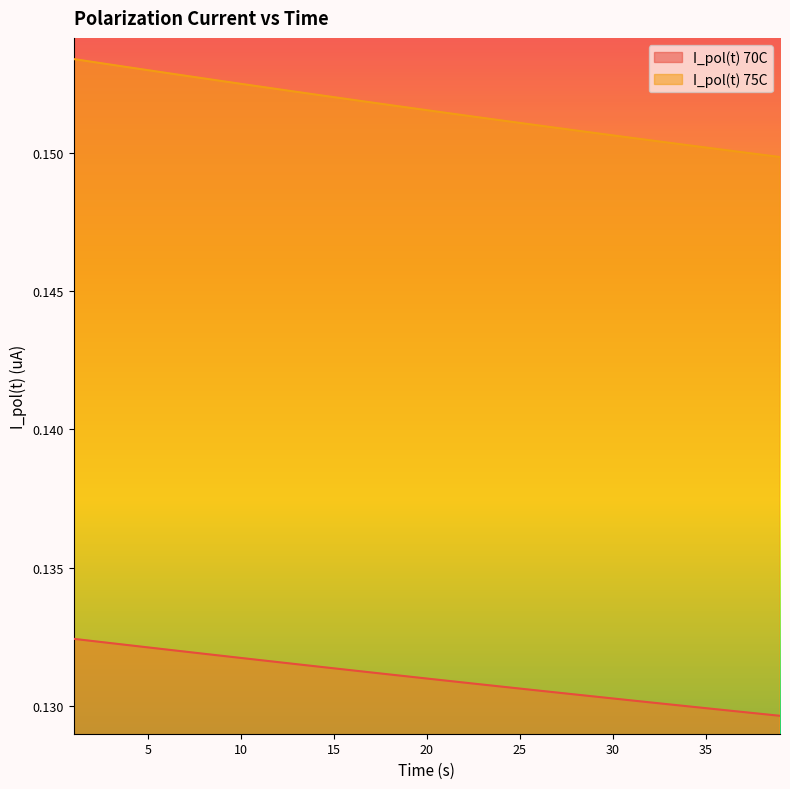

Count the I_pol(t) 70C values in the range 0 to 1.

39